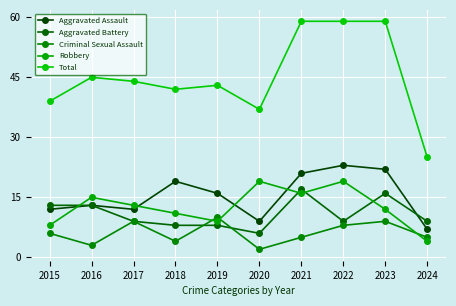

True or false: Total and Robbery intersect in this chart.

False